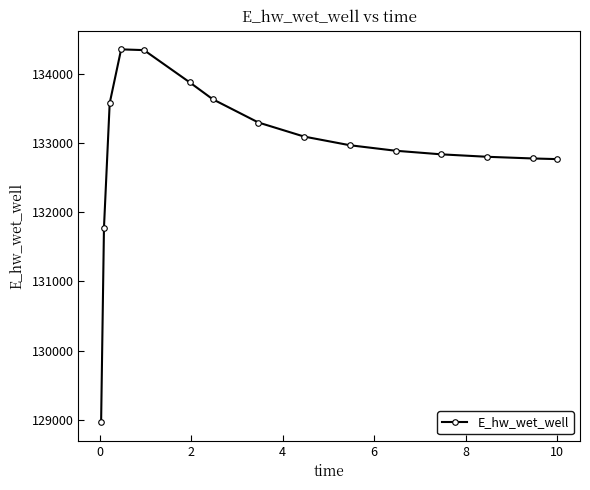

What is the value of the 13th point from the left?

132798.3